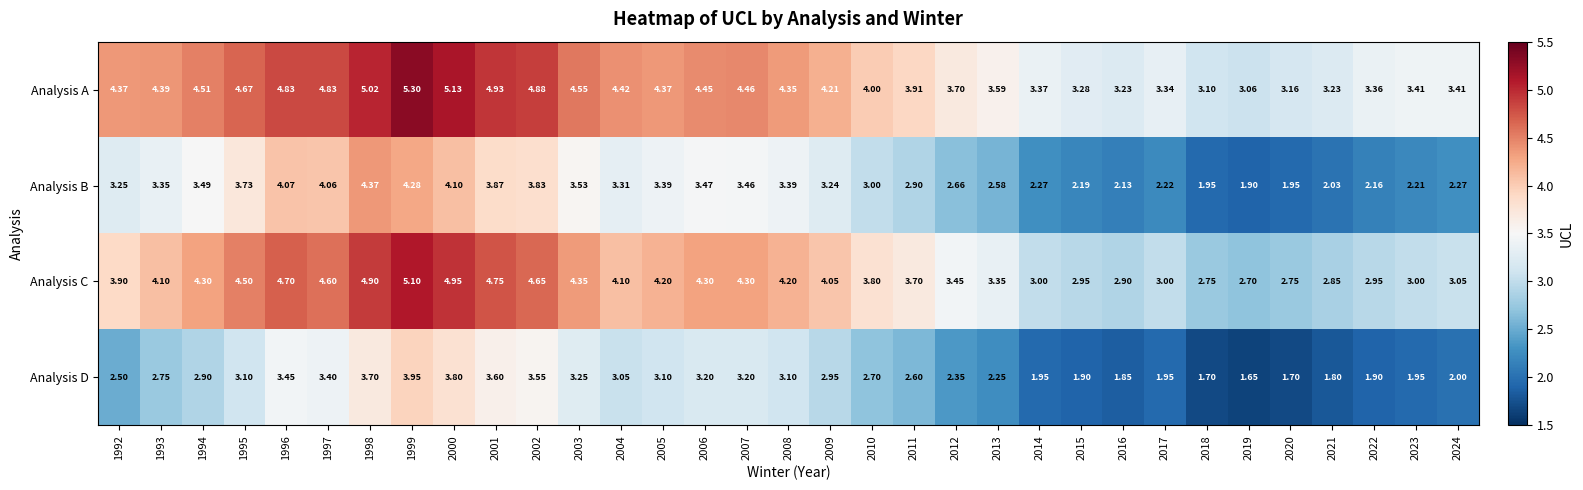

Is the value of Analysis D at 2017 greater than the value of Analysis A at 1994?

No